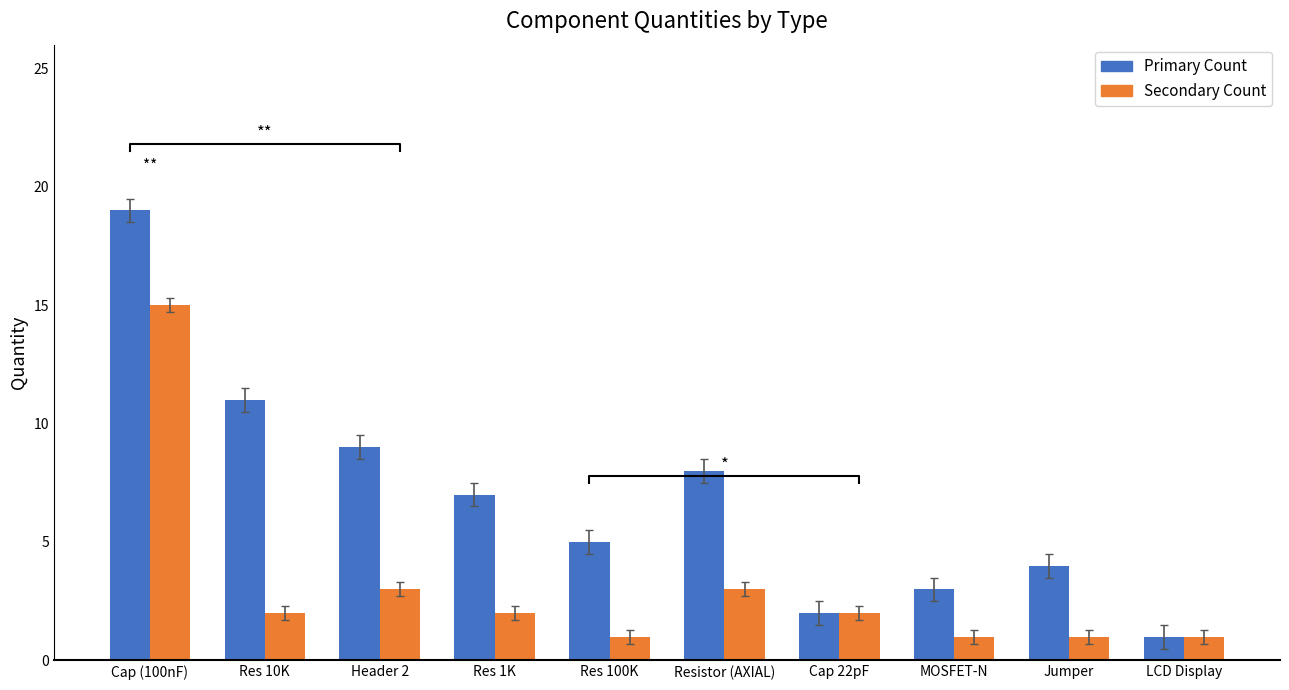

True or false: Secondary Count has a value of 2 at Res 1K.

True